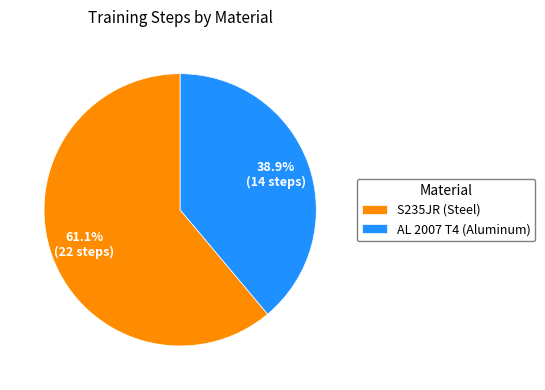

True or false: S235JR (Steel) accounts for 61% of the total.

True